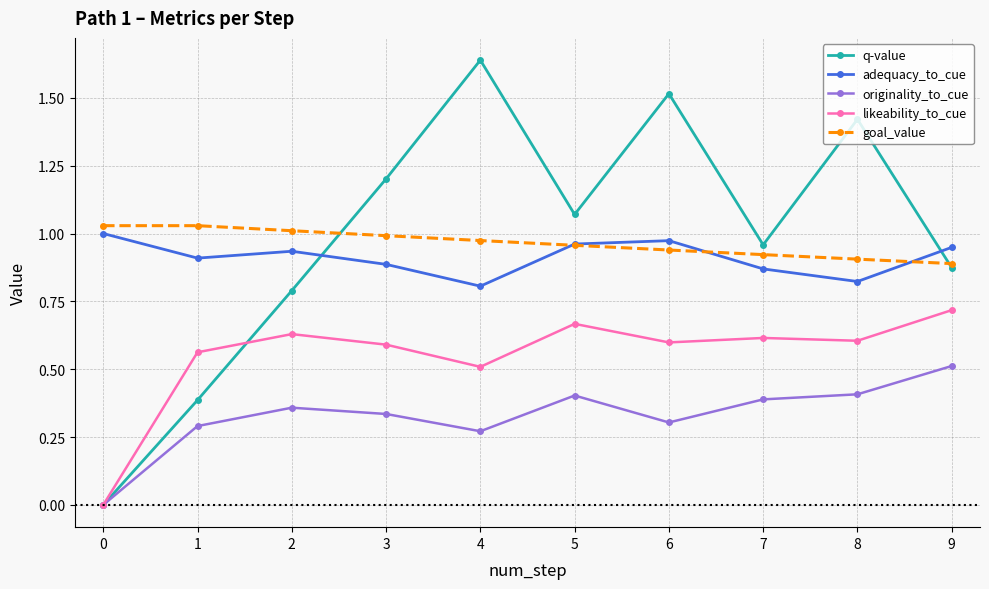

The goal_value series shows 1.7 at 3. True or false?

False